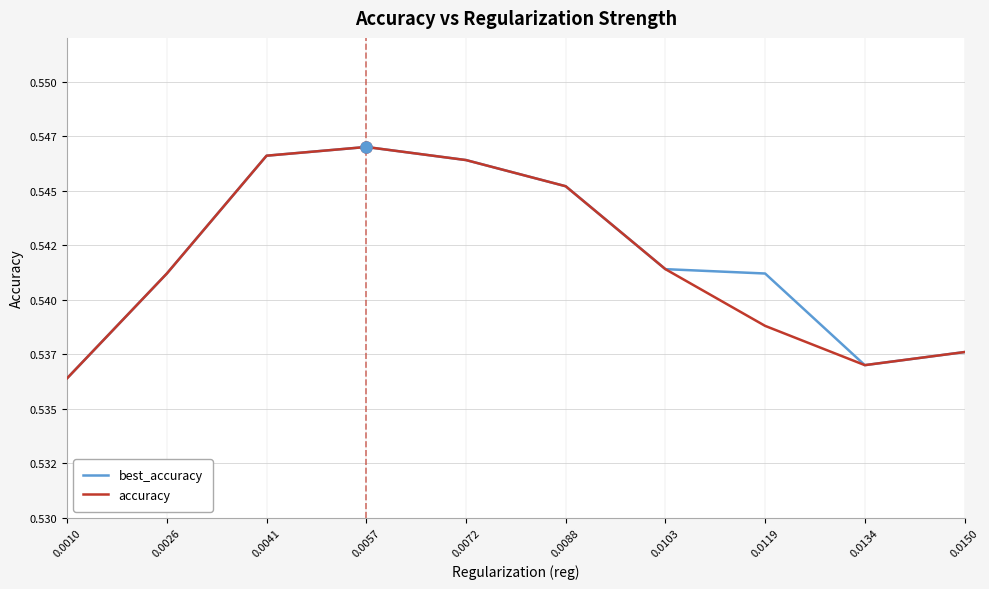

What are all the series names shown in the legend?

best_accuracy, accuracy